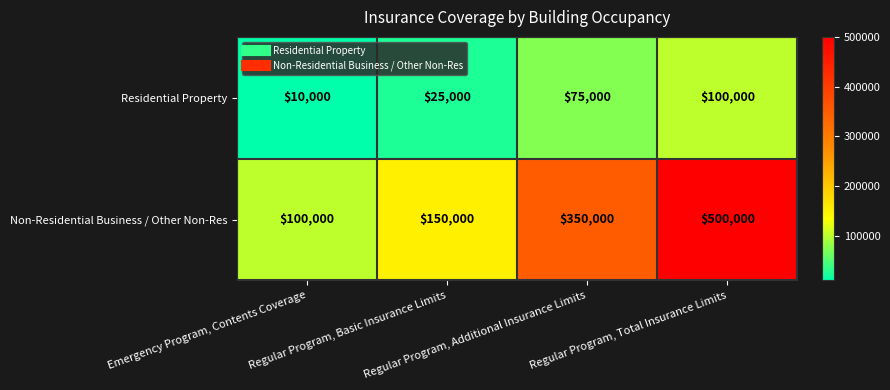

Which series has the largest total across all categories?

Non-Residential Business / Other Non-Res